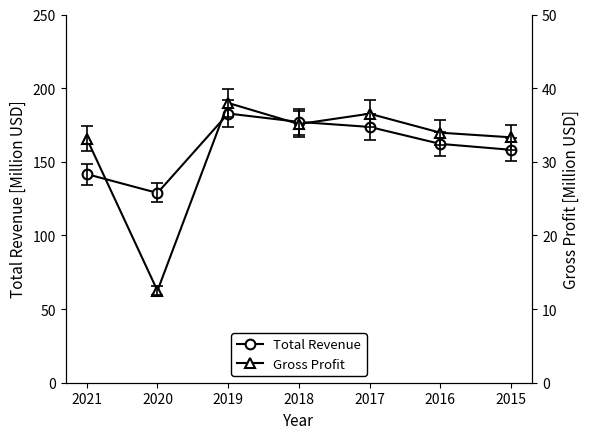

How many values in the Total Revenue series exceed 162?

4